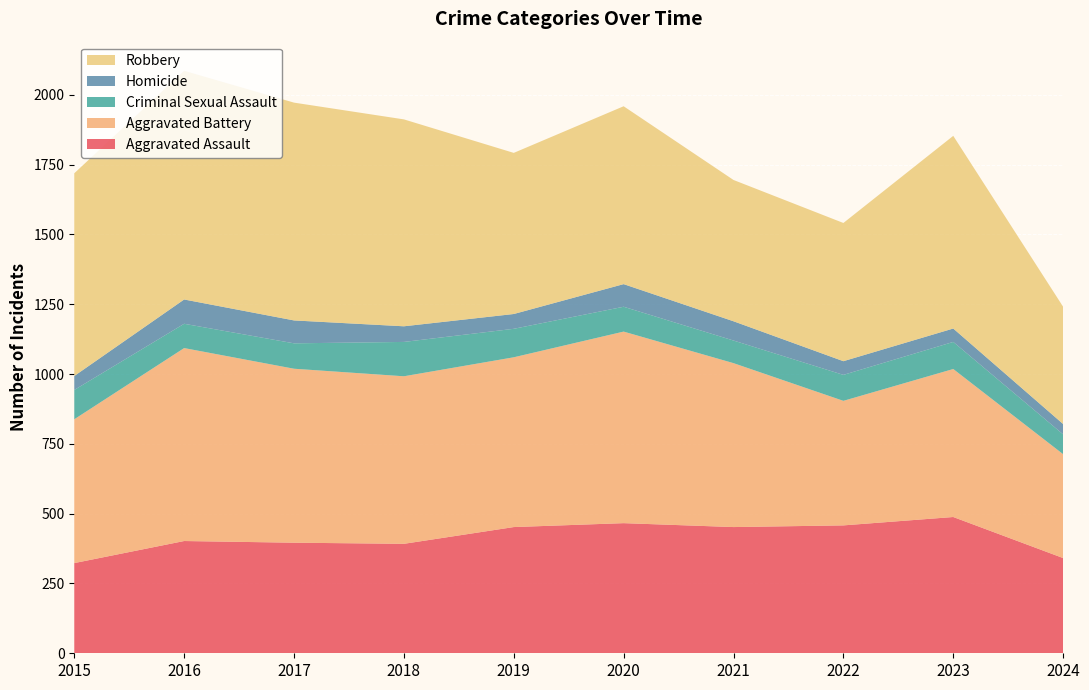

Reading left to right, list all the values displayed in this chart.

Aggravated Assault: 2015=323	2016=402	2017=396	2018=392	2019=452	2020=466	2021=452	2022=458	2023=488	2024=341
Aggravated Battery: 2015=515	2016=691	2017=623	2018=600	2019=608	2020=686	2021=587	2022=446	2023=530	2024=372
Criminal Sexual Assault: 2015=105	2016=87	2017=91	2018=123	2019=102	2020=89	2021=81	2022=93	2023=97	2024=71
Homicide: 2015=50	2016=87	2017=82	2018=56	2019=53	2020=81	2021=69	2022=49	2023=48	2024=37
Robbery: 2015=726	2016=819	2017=780	2018=741	2019=577	2020=637	2021=506	2022=495	2023=690	2024=420